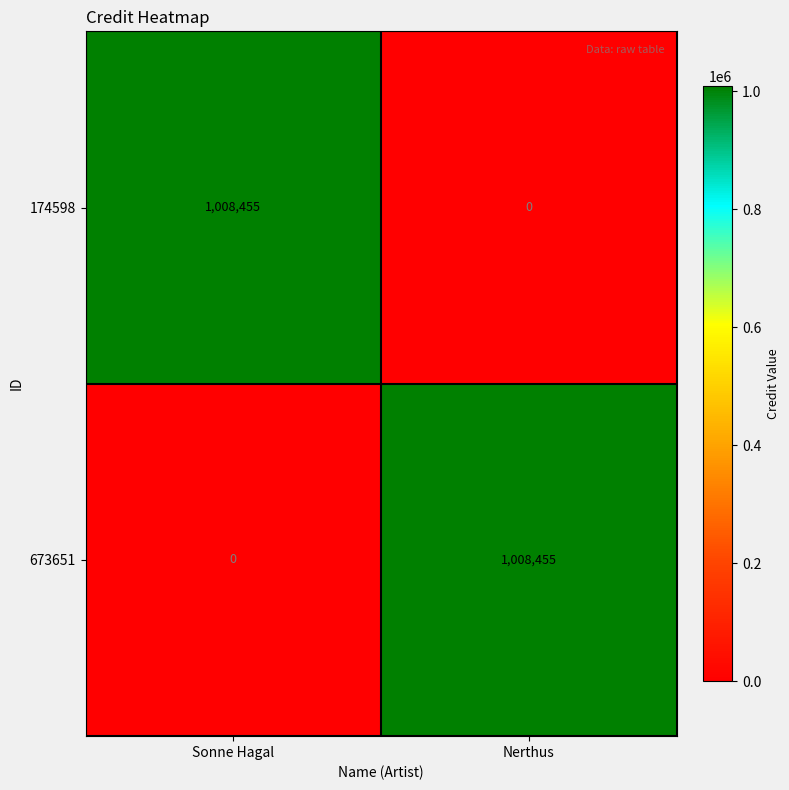

True or false: 673651 has a value of 1576749 at Nerthus.

False